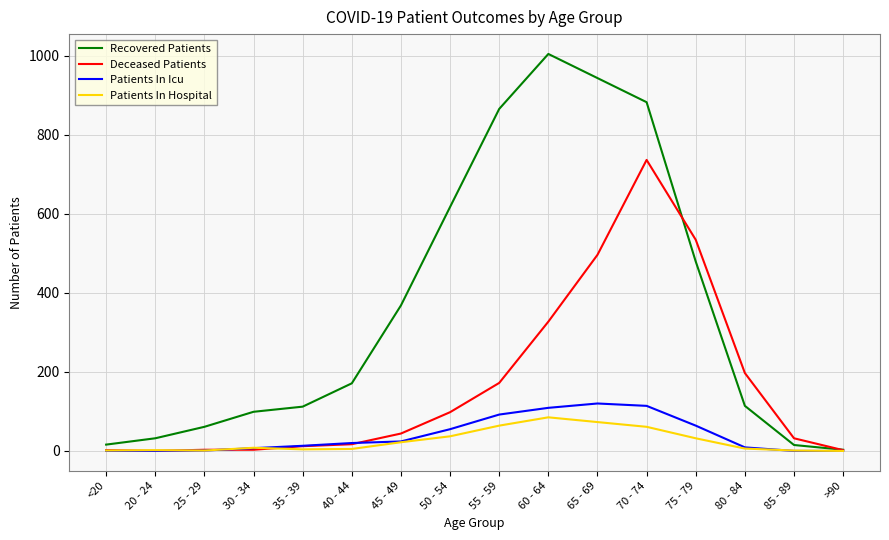

Which category has the highest value across all series?

60 - 64